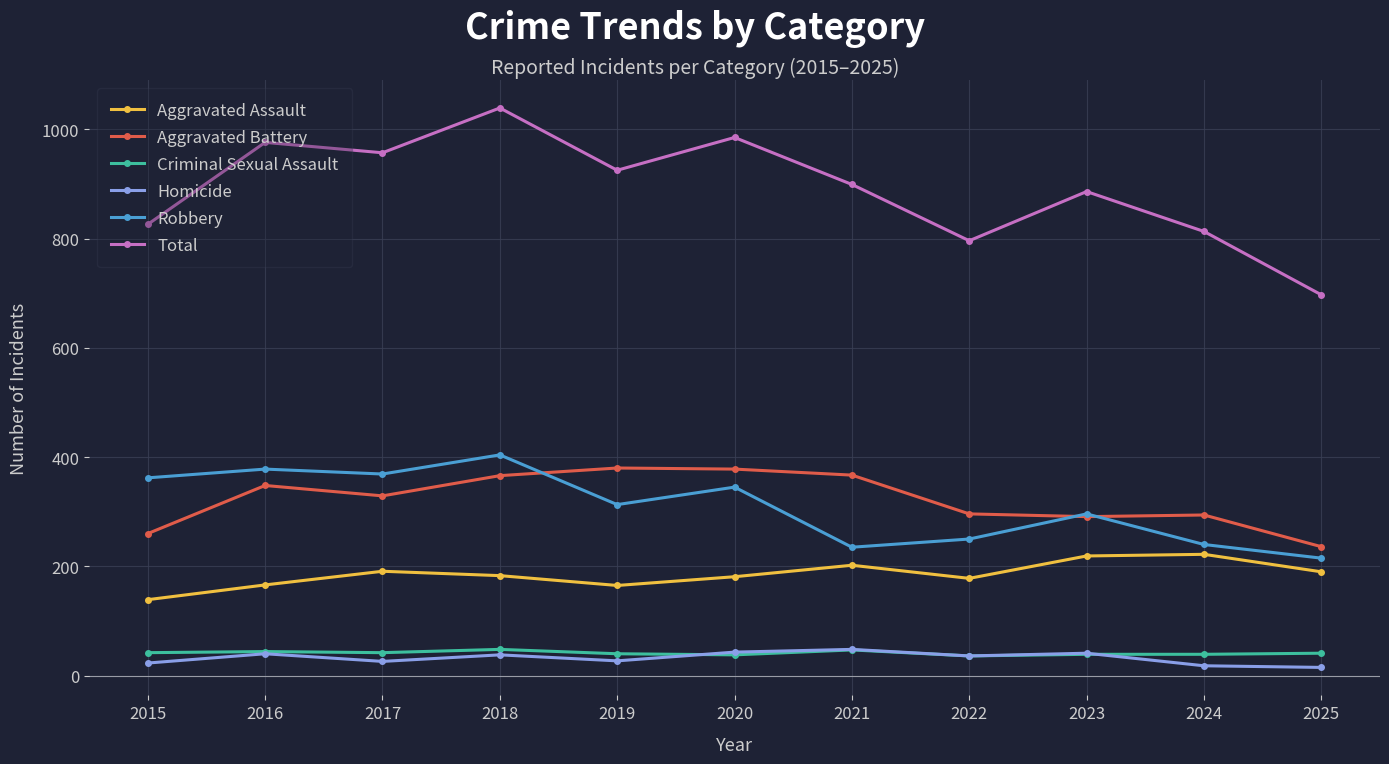

At 2015, list the series in order from largest to smallest.

Total, Robbery, Aggravated Battery, Aggravated Assault, Criminal Sexual Assault, Homicide